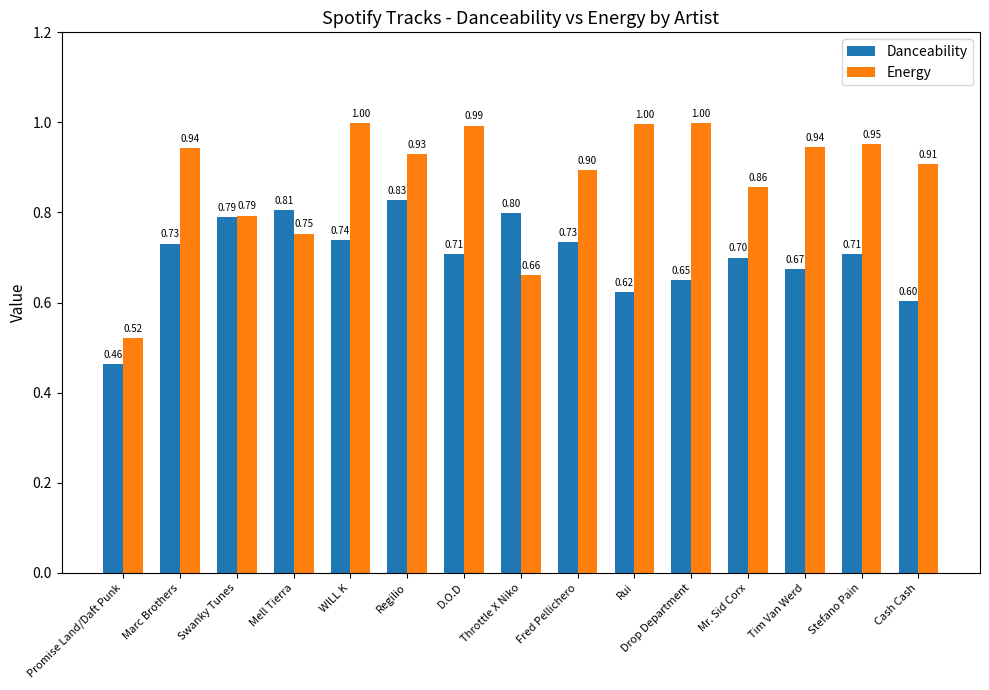

True or false: Danceability has a value of 1.3 at Regilio.

False